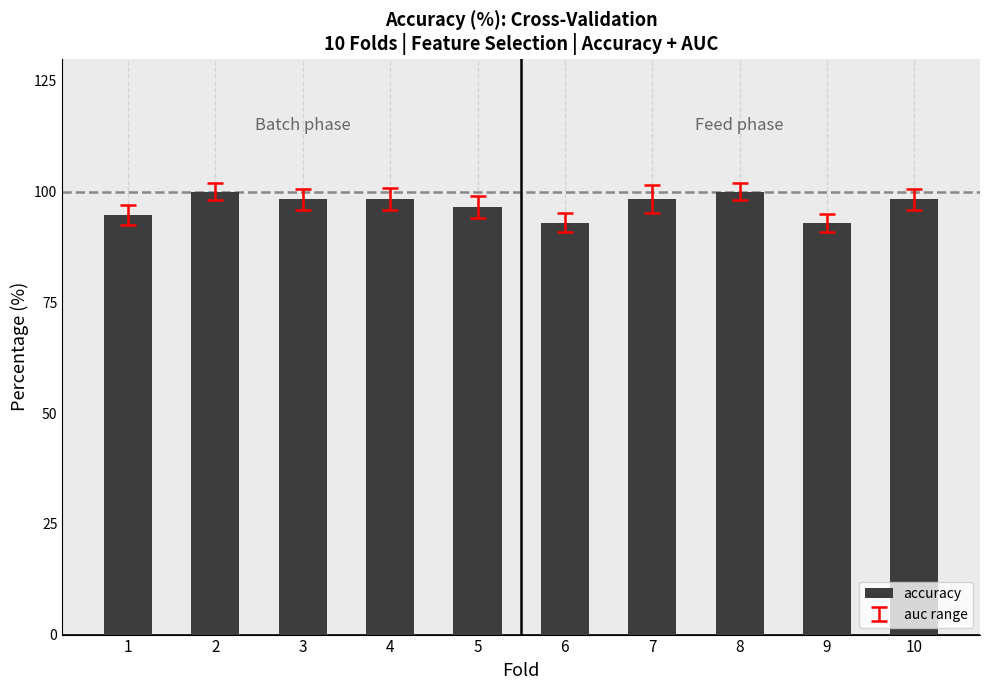

How many distinct data groups are displayed?

1